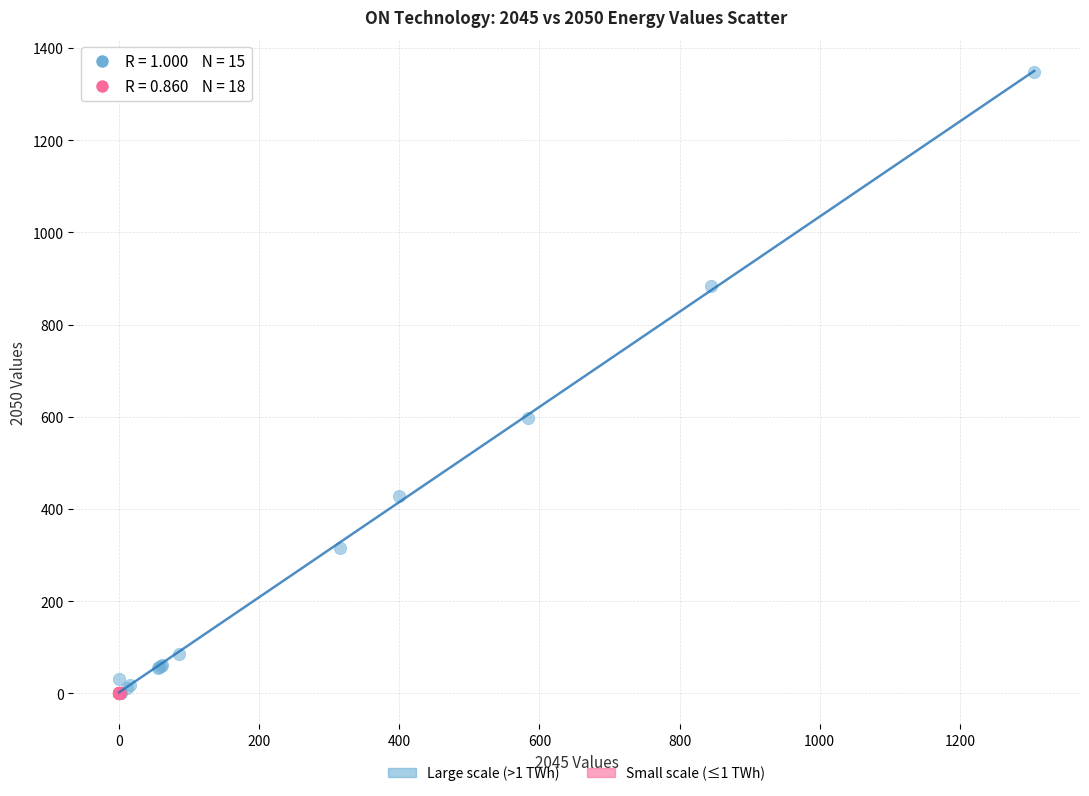

Which series reaches the maximum Y coordinate?

Large scale (>1 TWh)